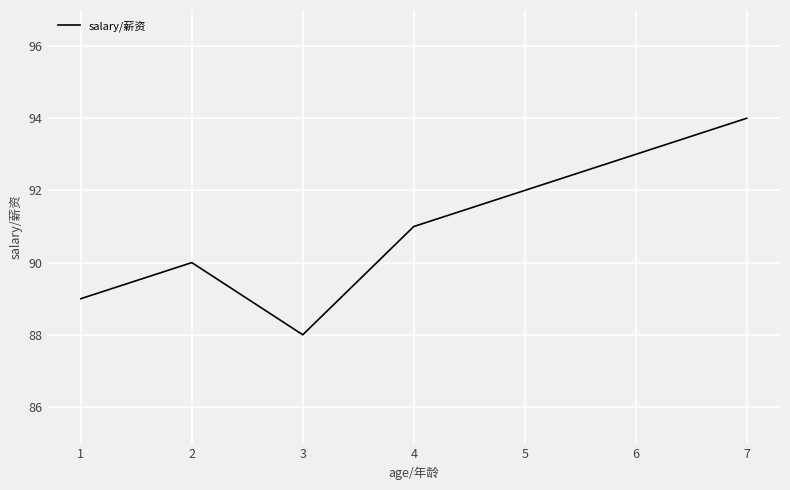

What is the sum of all values?

637